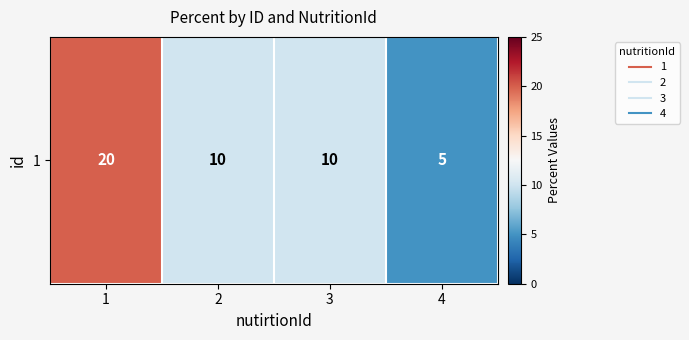

Reading left to right, list all the values displayed in this chart.

20	10	10	5